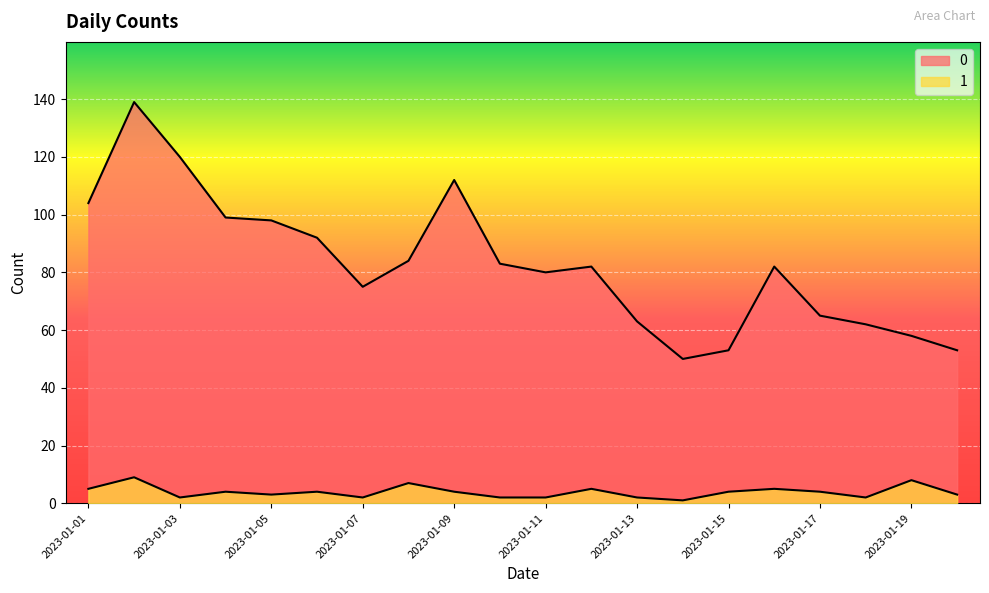

At which label does 1 first exceed 4?

2023-01-01